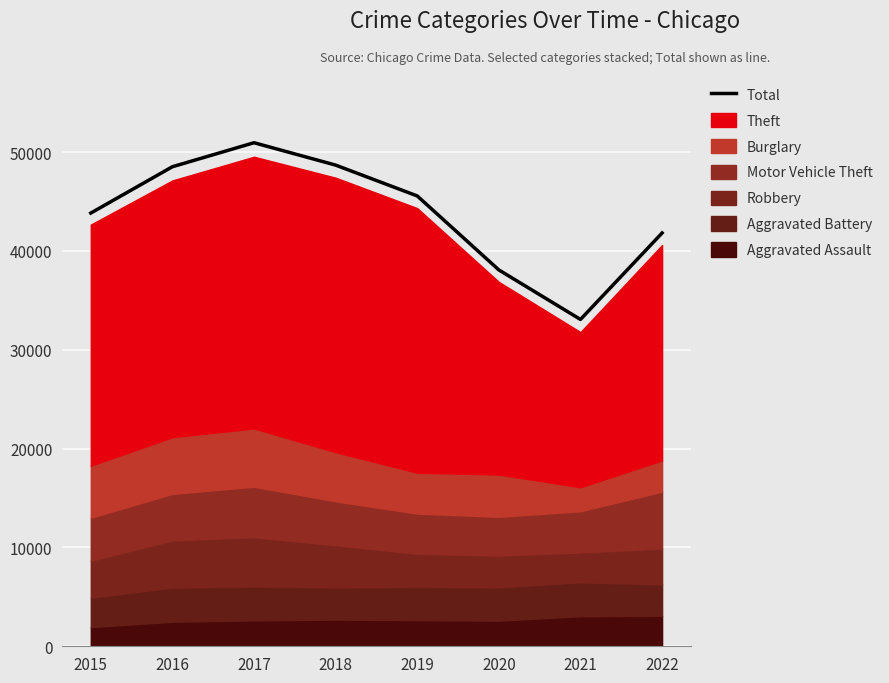

What is the sum of all values?

350490